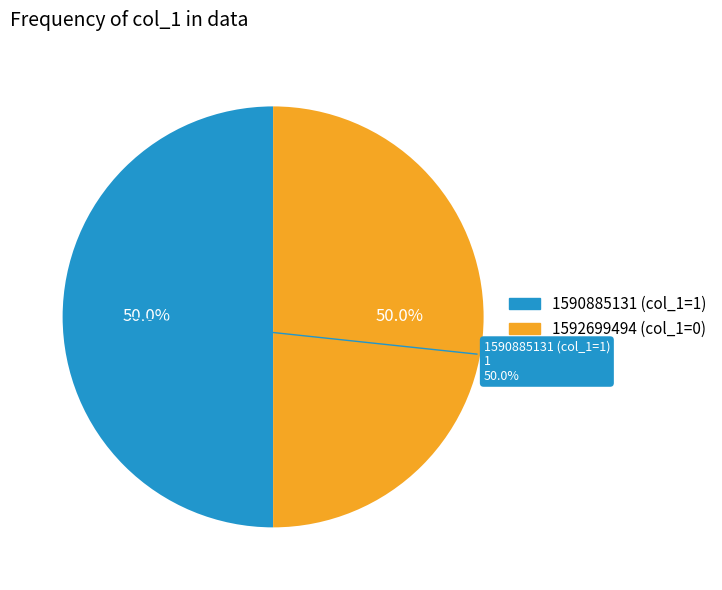

Which category has the biggest portion of the pie?

1590885131